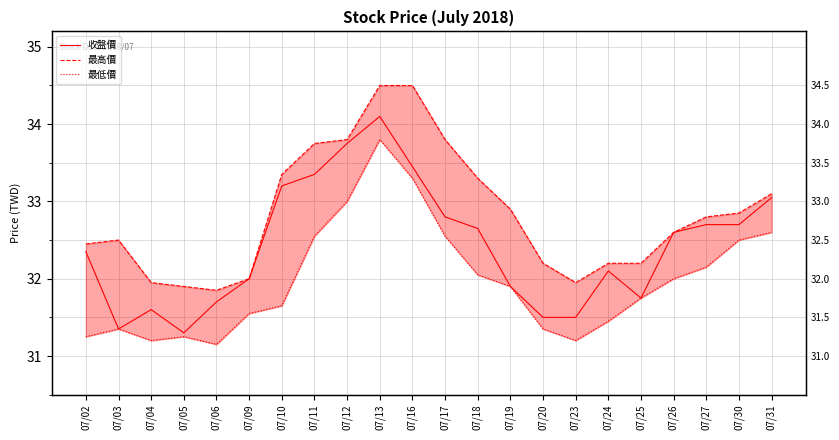

What is the sum of all 收盤價 values?

713.4